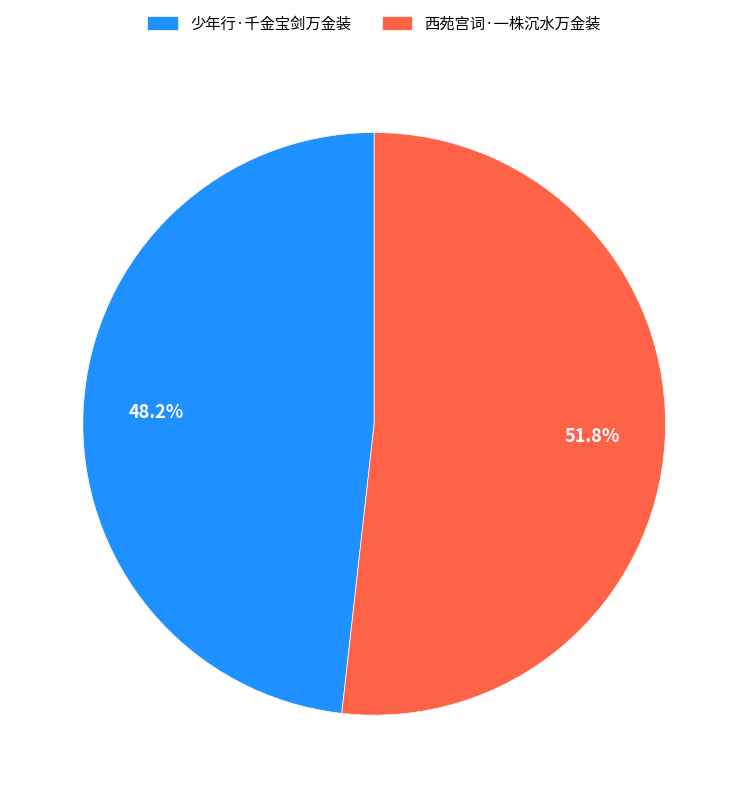

To the nearest percent, what portion does 西苑宫词·一株沉水万金装 represent?

52%